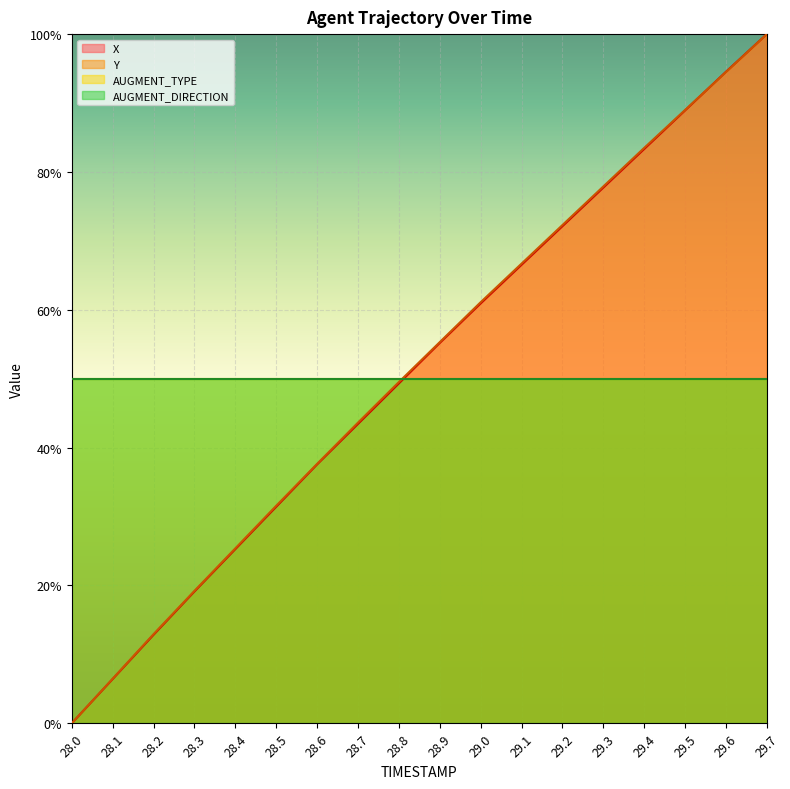

Is it true that Y equals 0.4 at 28.7?

True